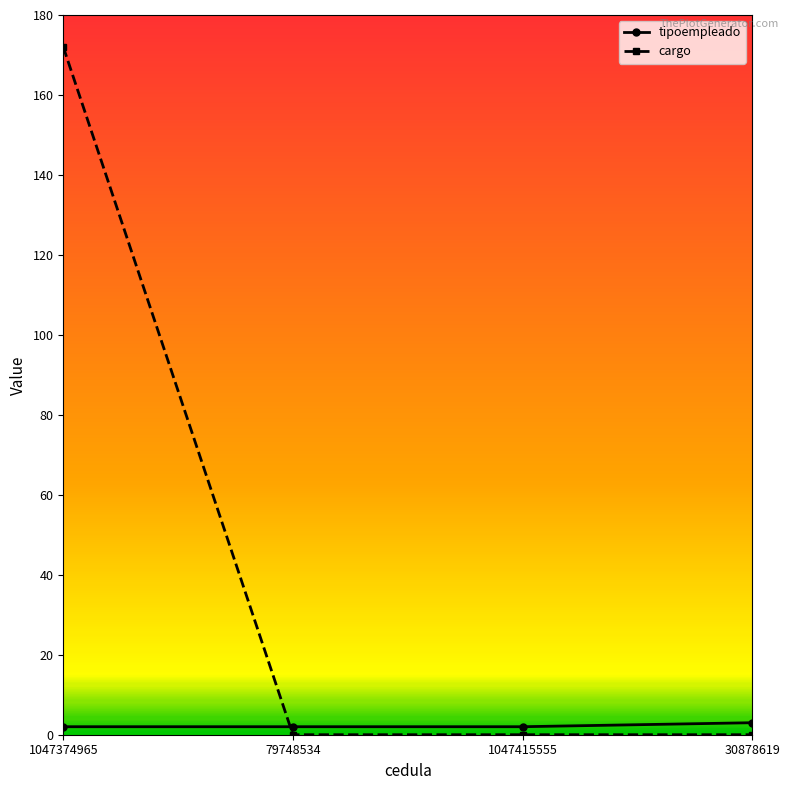

Is it true that cargo equals 0 at 1047415555?

True